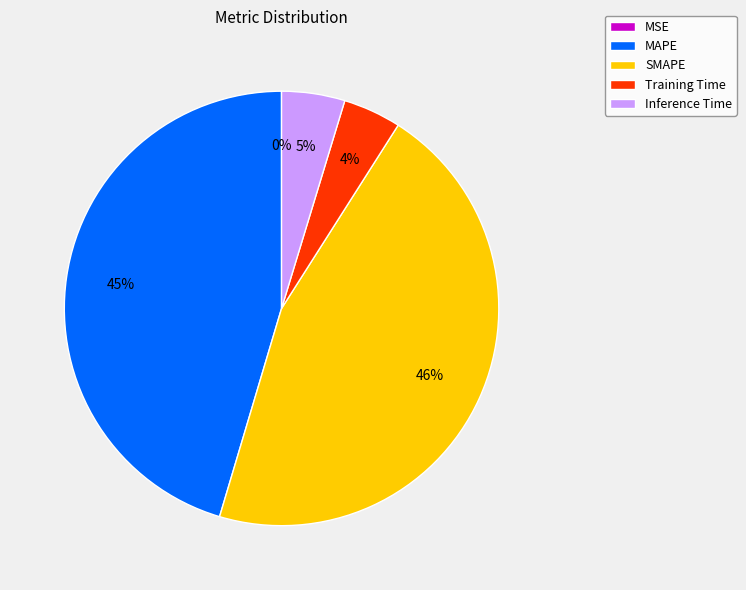

To the nearest percent, what percentage of the pie is Training Time?

4%